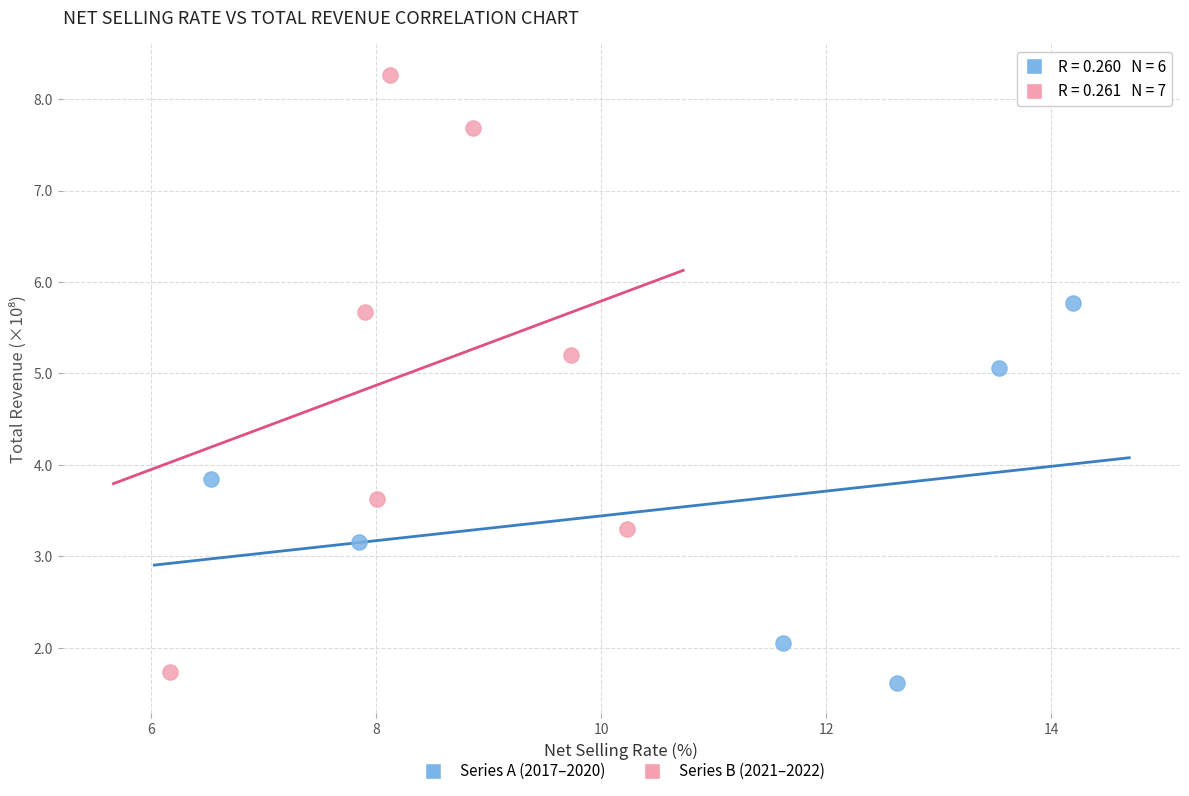

Which series has the widest spread of Y values?

Series B (2021–2022)